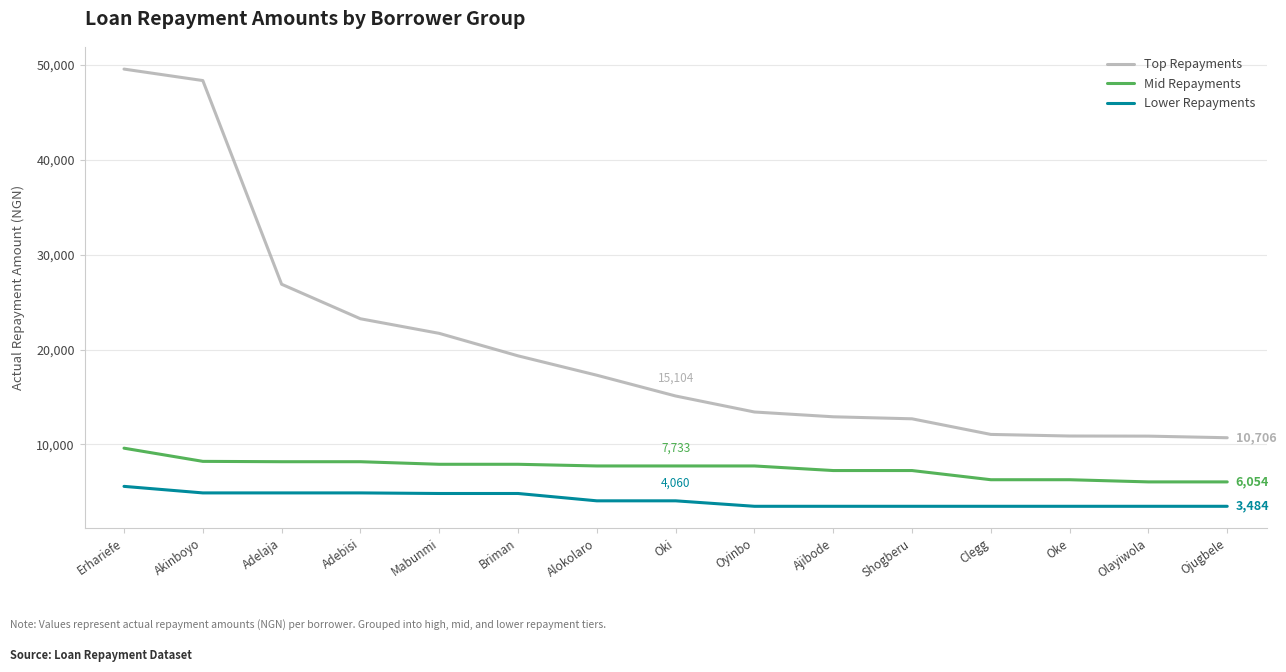

What is the spread (max minus min) of values at Olayiwola?

7391